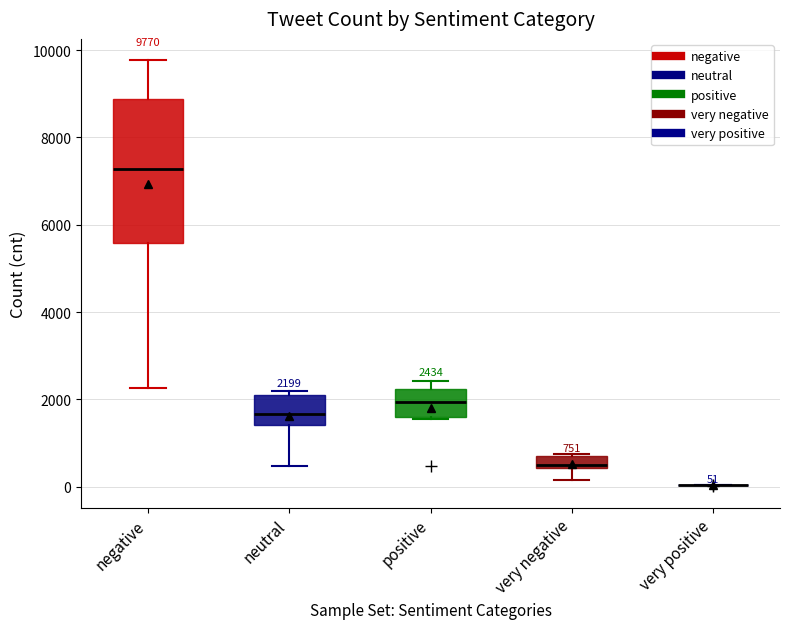

Comparing the boxes themselves (not the whiskers), which one is the tallest?

negative